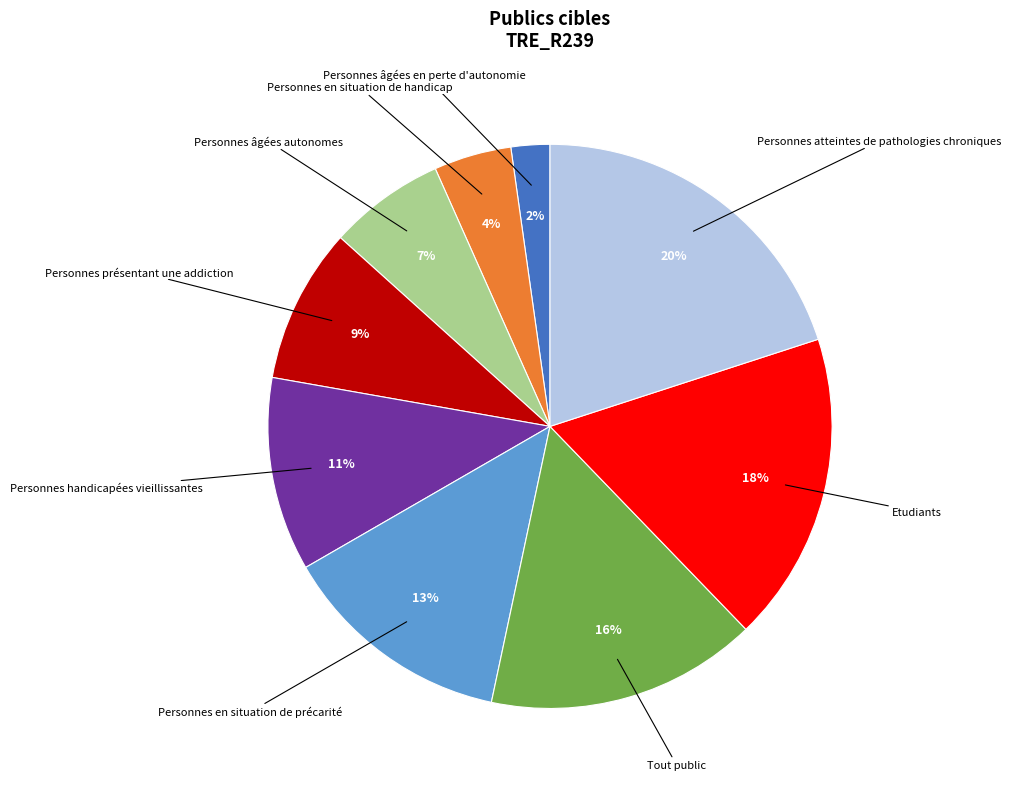

To the nearest percent, what percentage of the pie is Personnes en situation de handicap?

4%